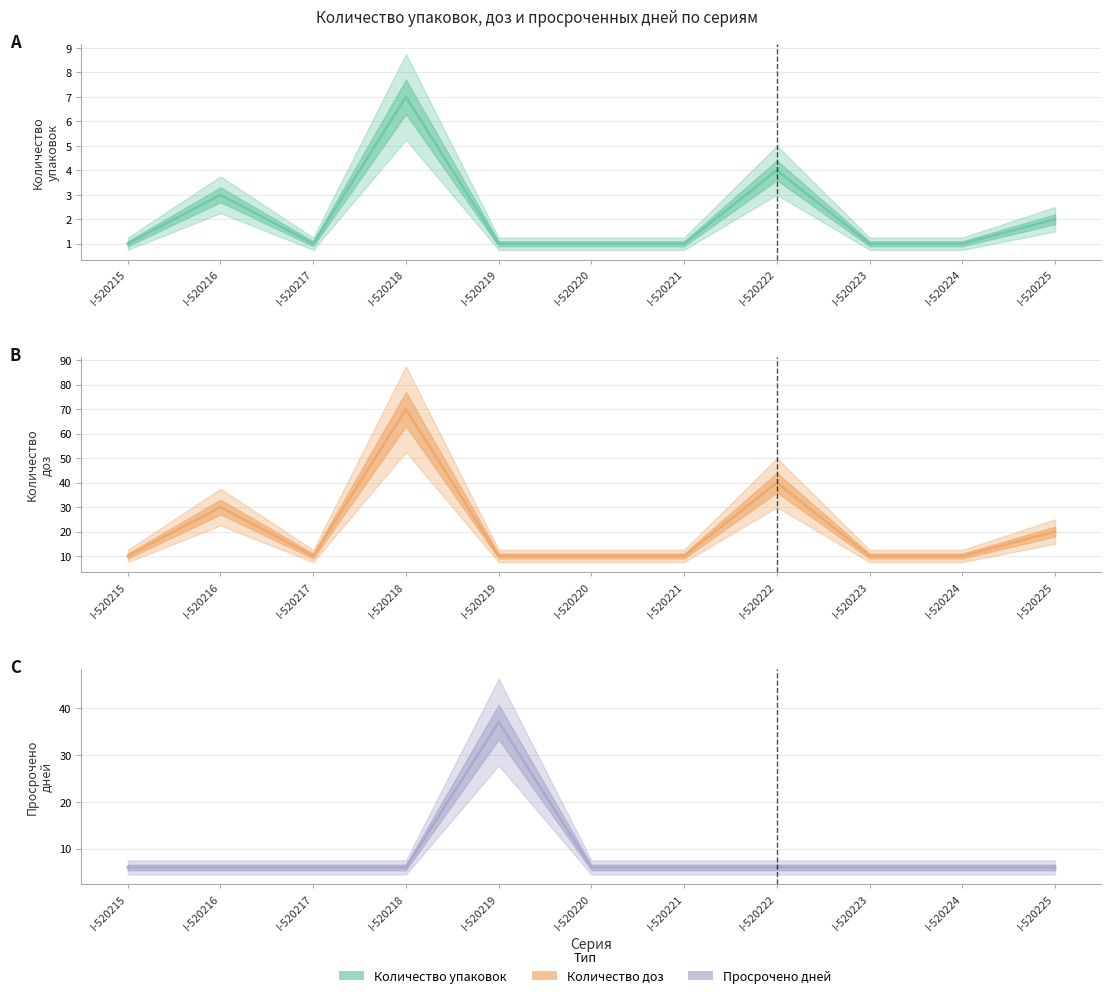

What is the value of the Просрочено дней (линия) point at the 3rd from the left?

6